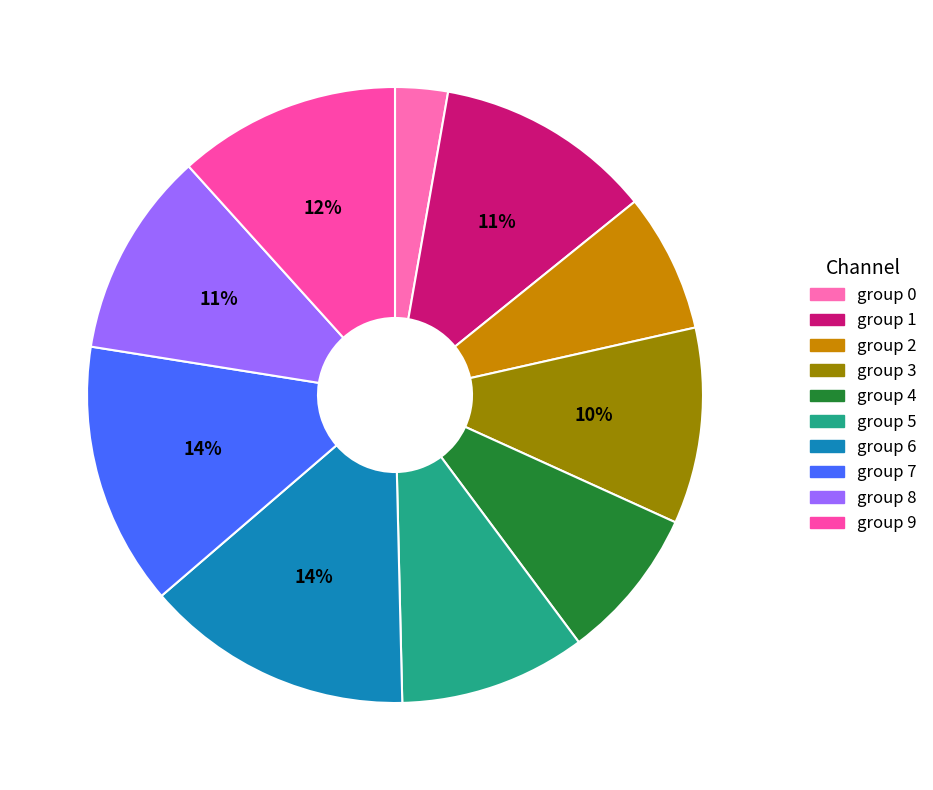

Count the number of slices in the pie.

10